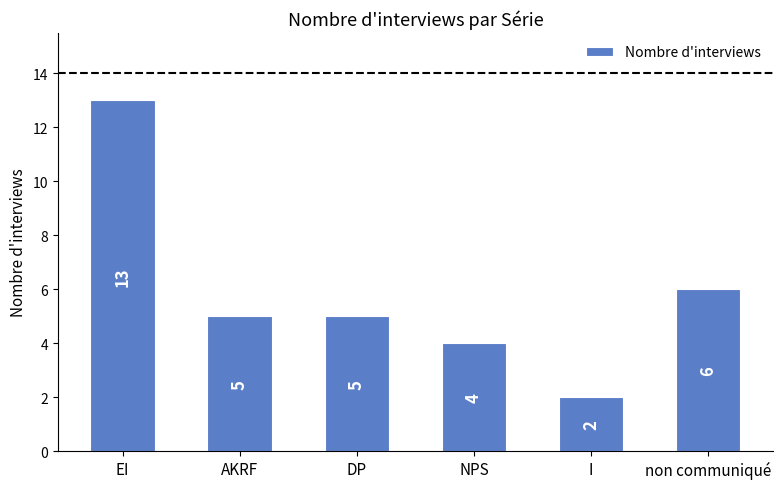

Which category has the highest value across all series?

EI